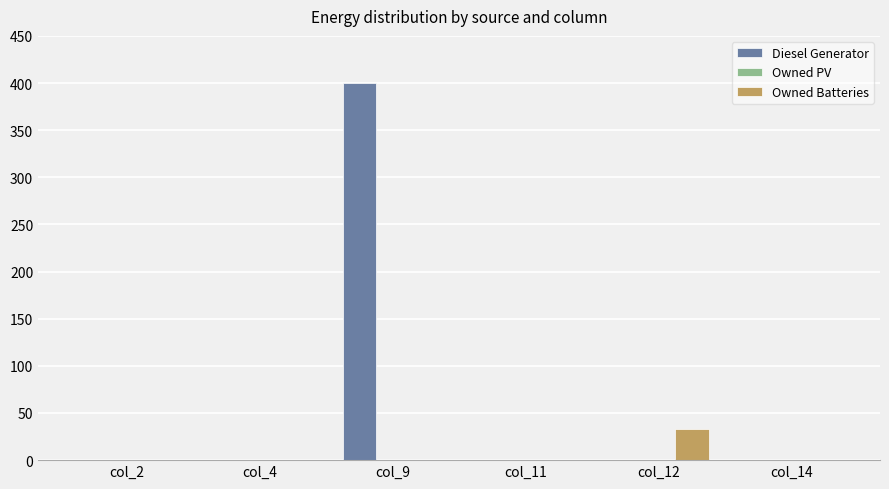

How many data points does each series have?

6